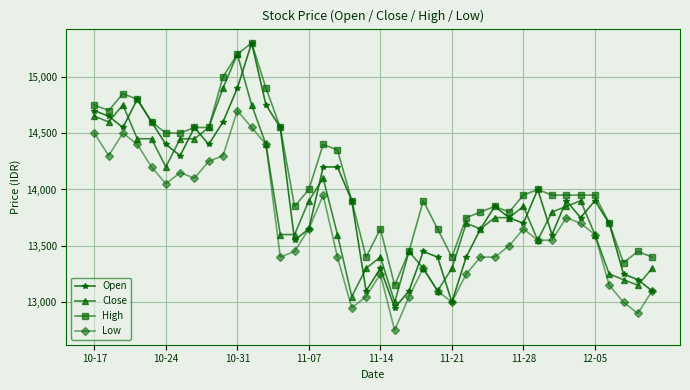

How many series are shown in this chart?

4